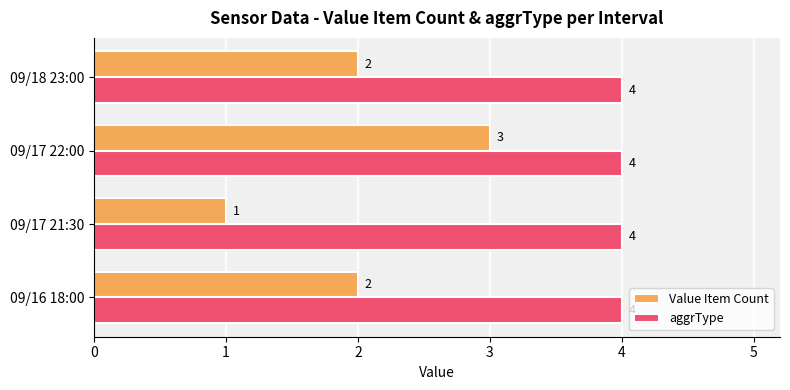

Which series has the widest spread of values?

Value Item Count